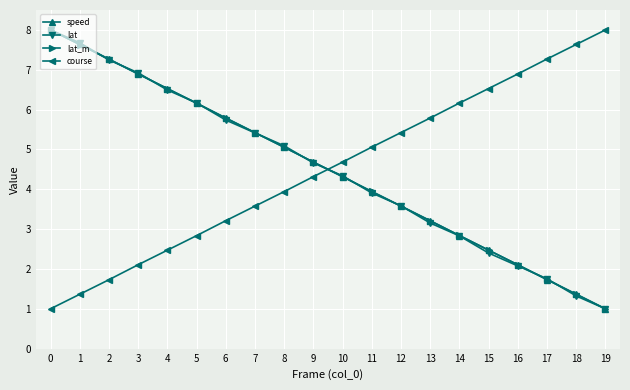

At which label is course closest to 4?

8